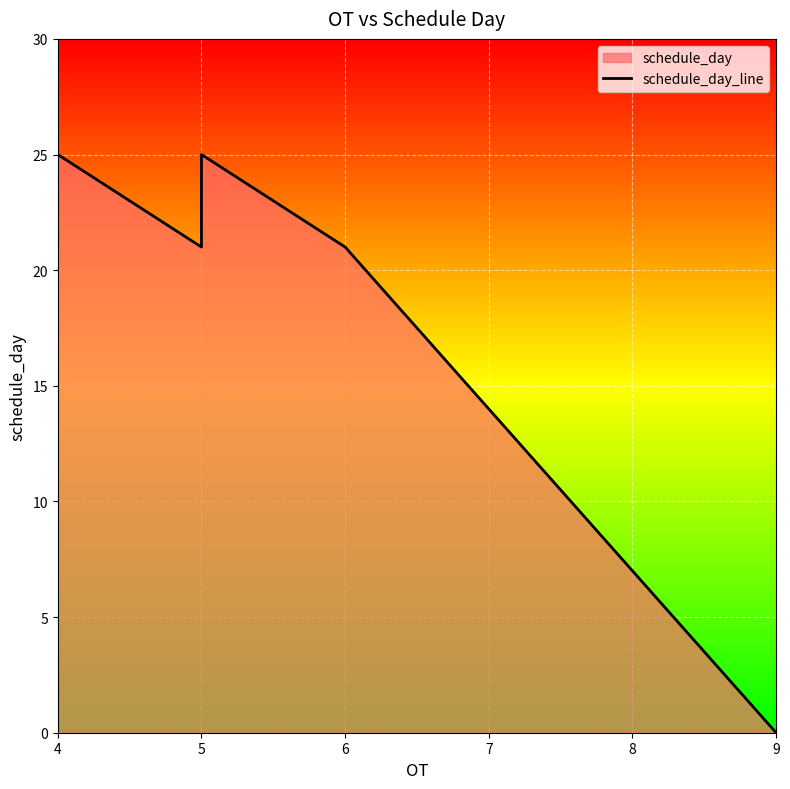

Does the chart display data point markers on the line(s)?

No